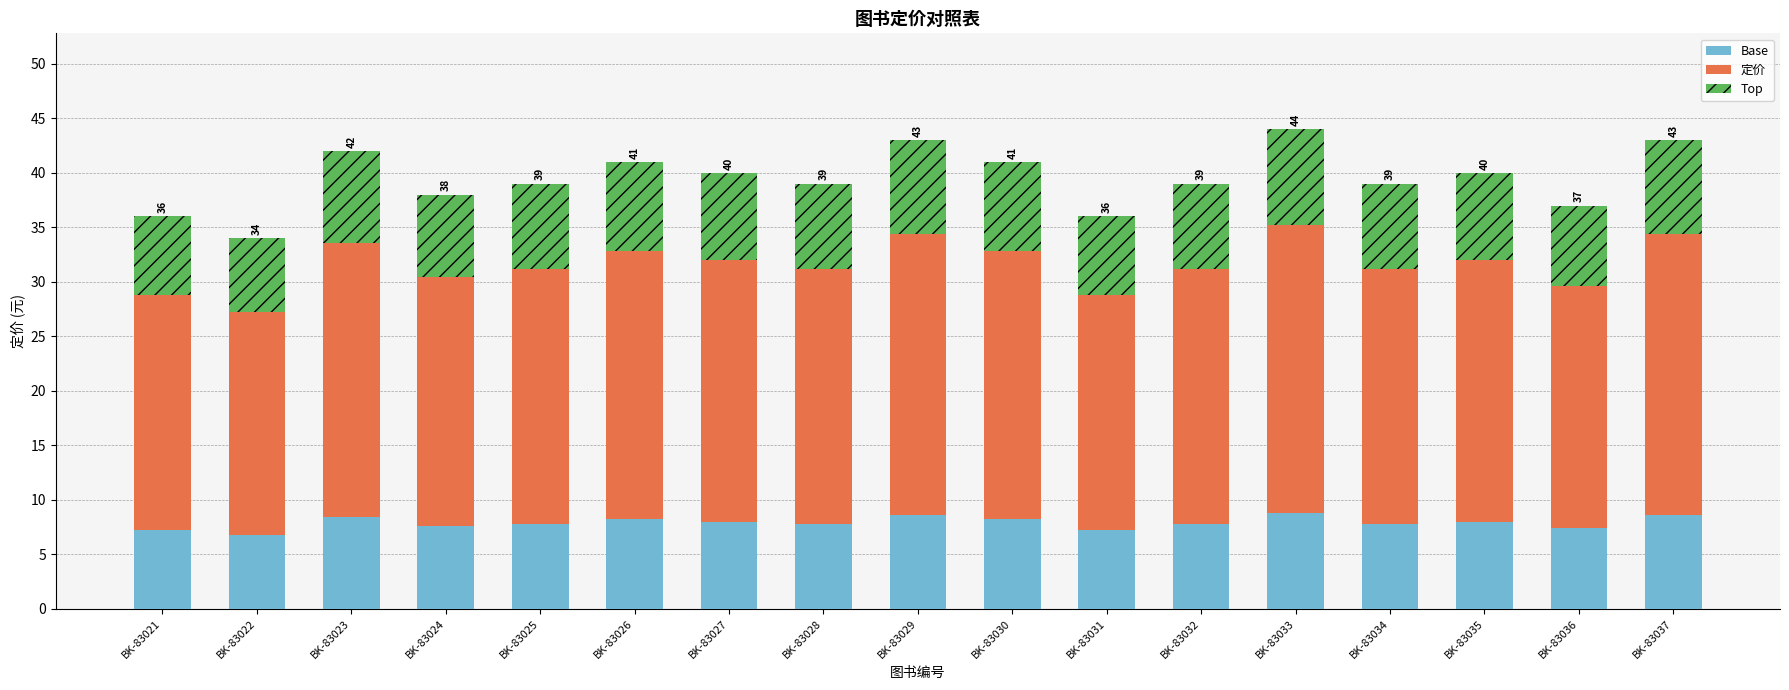

What is the average value of the Base series?

7.9